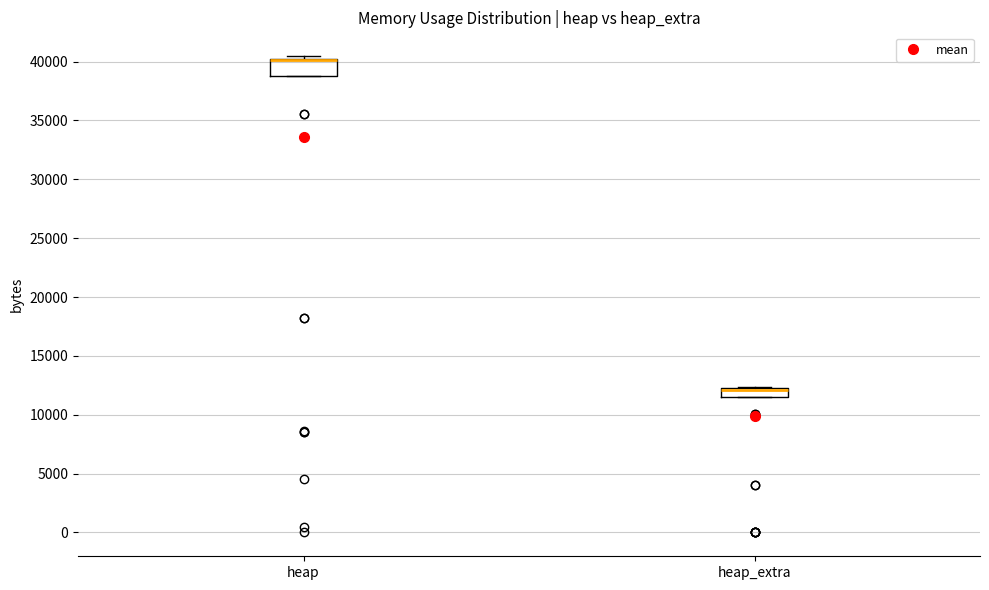

Where is the upper edge of the box for heap on the y-axis? The values are not printed on the chart, so give them approximately, as read against the axis.

40500